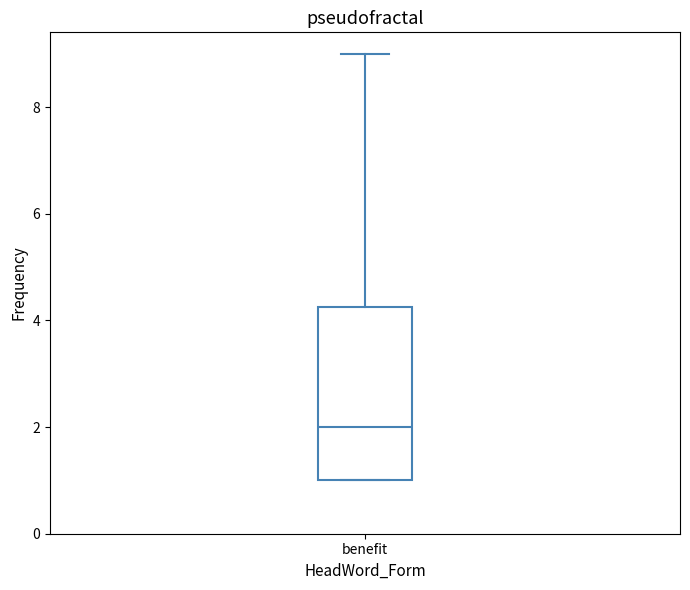

Read this box plot against the y-axis: the position of the median line, the range covered by the box, and the ends of both whiskers. The values are not printed on the chart, so give them approximately, as read against the axis.

median 2.0, box 1.0 to 4.2, whiskers 1.0 to 9.0